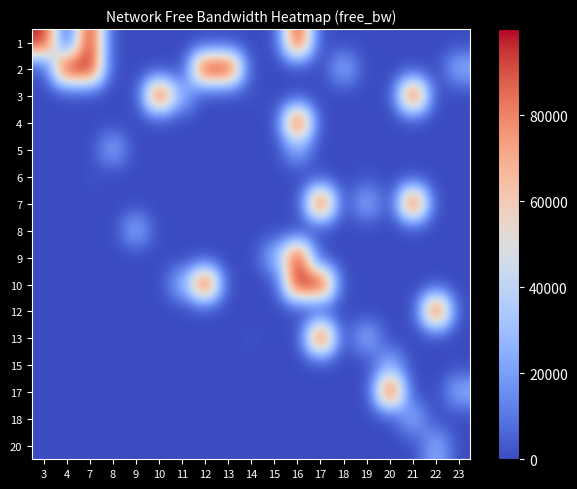

Which series has the largest total across all categories?

row_1